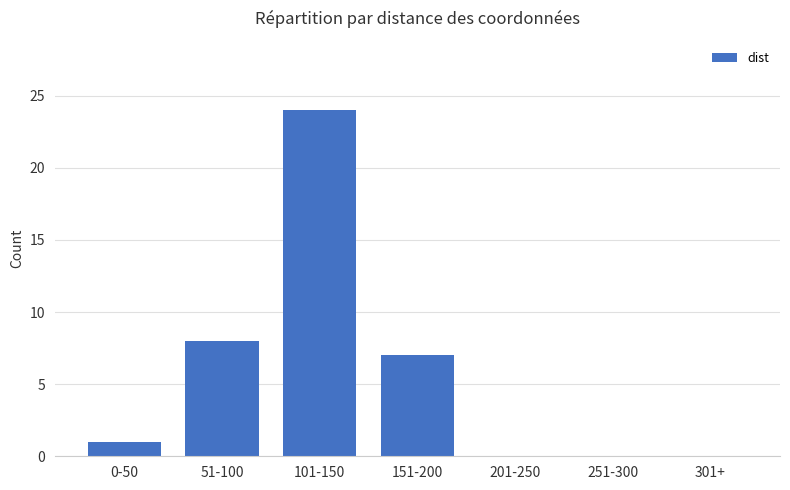

Reading left to right, extract all data points from this chart.

1	8	24	7	0	0	0